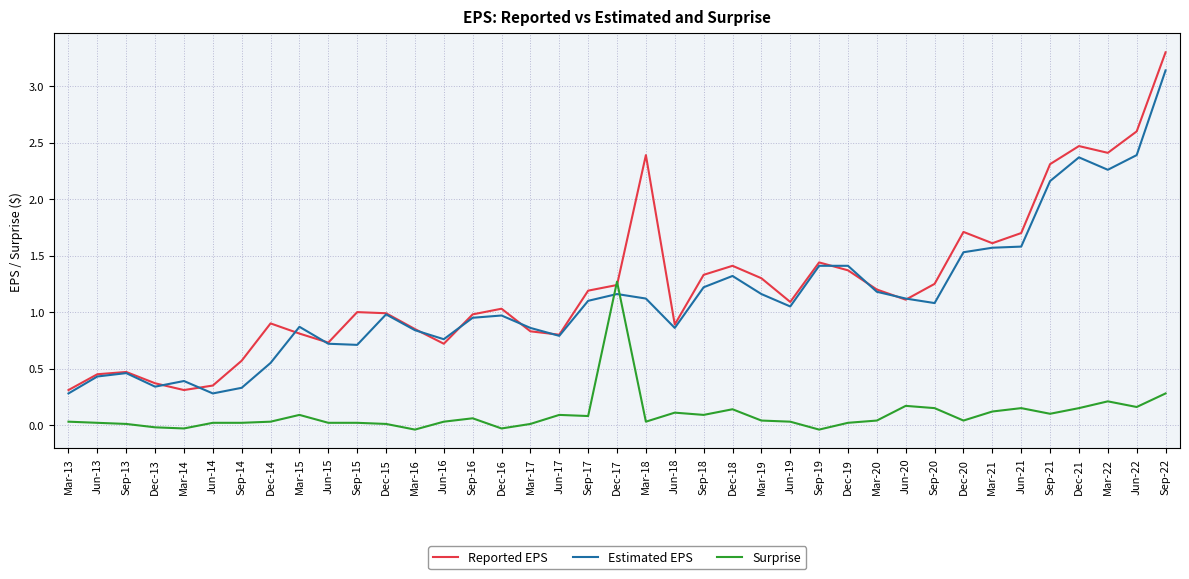

Which series has the largest range (max minus min)?

Reported EPS